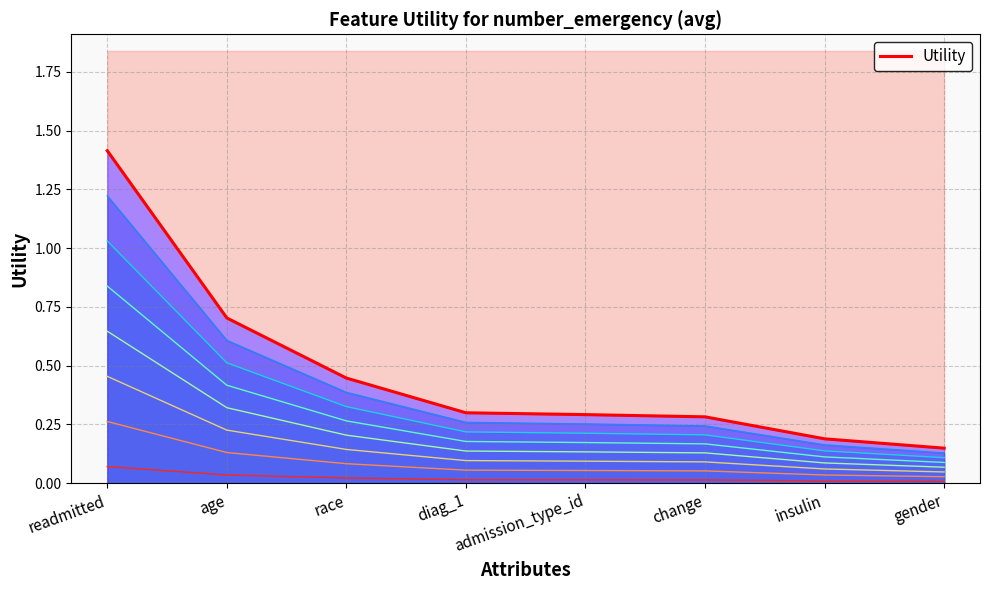

What value does the data have at diag_1?

0.3